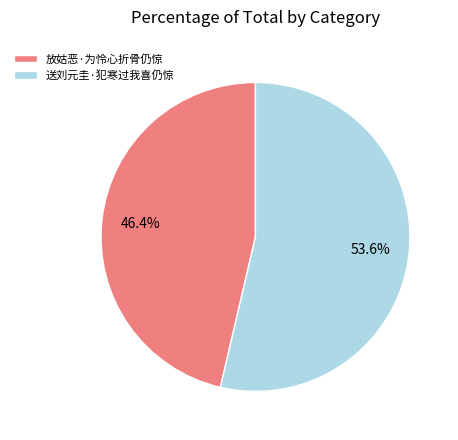

To the nearest percent, what portion does 放姑恶·为怜心折骨仍惊 represent?

46%